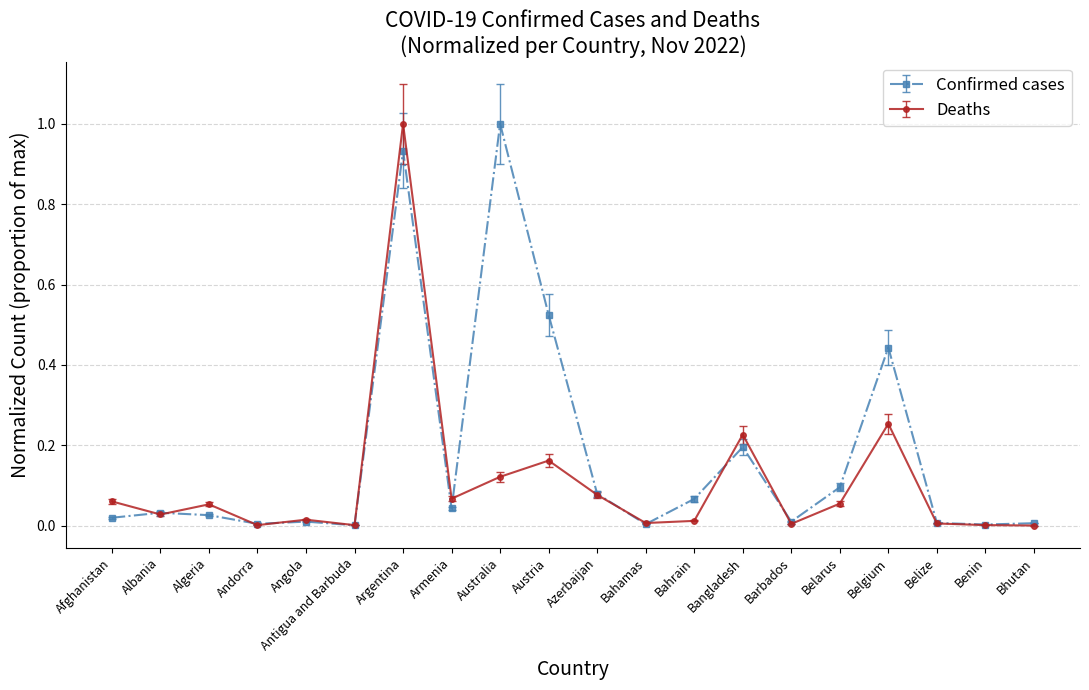

At which category is the sum across all series the highest?

Argentina